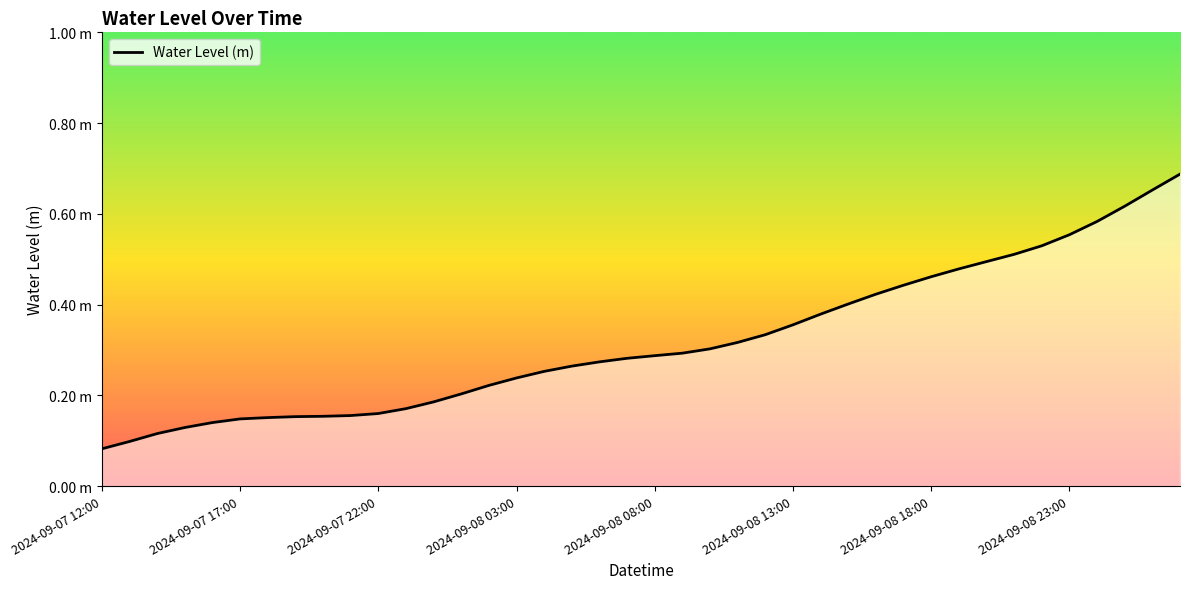

At which category does the chart reach its peak across all series?

39